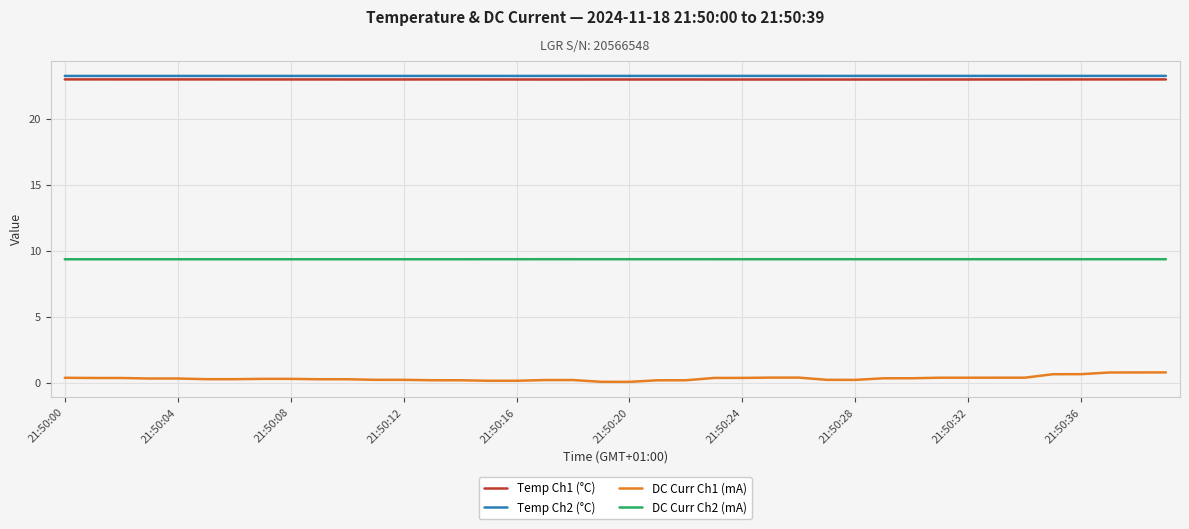

Which series has the largest range (max minus min)?

DC Curr Ch1 (mA)